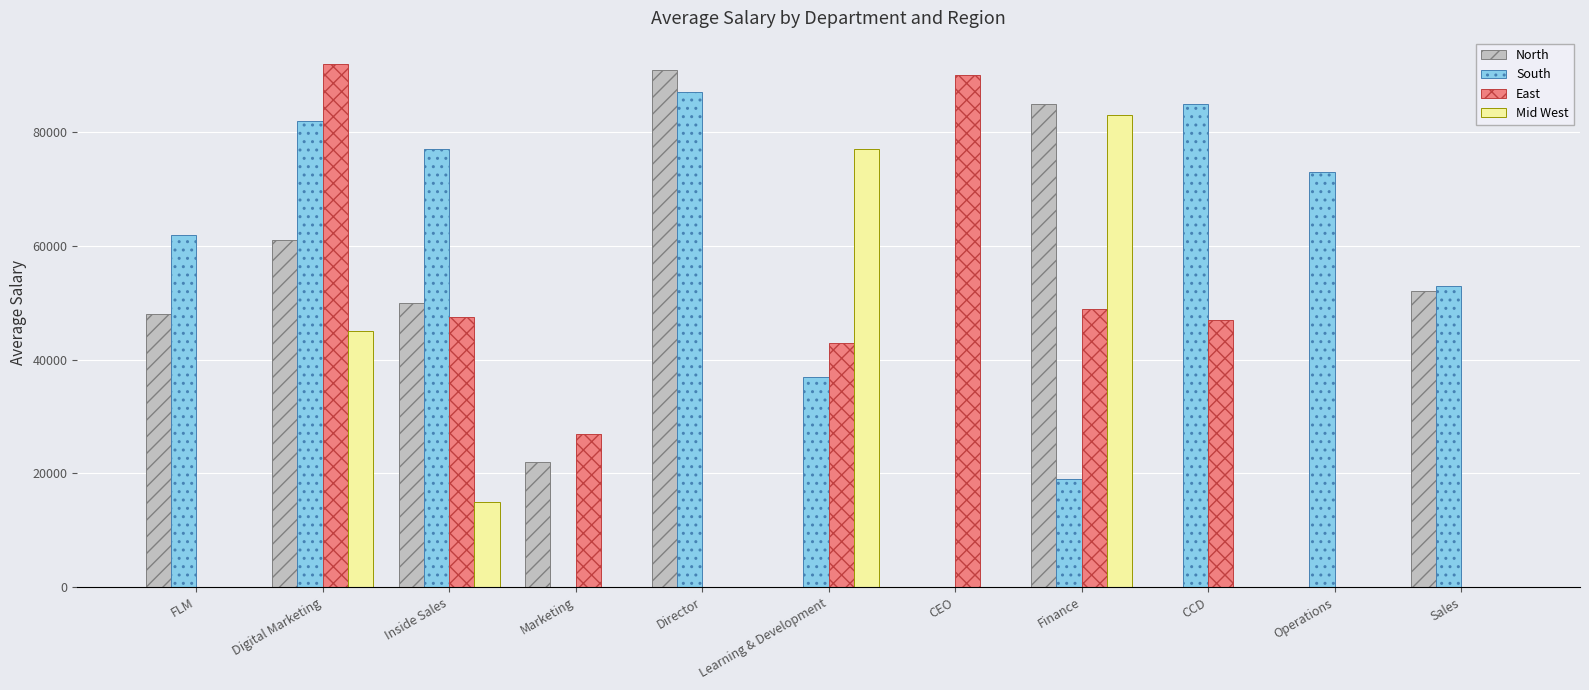

Which series changed the most between Marketing and CEO?

East